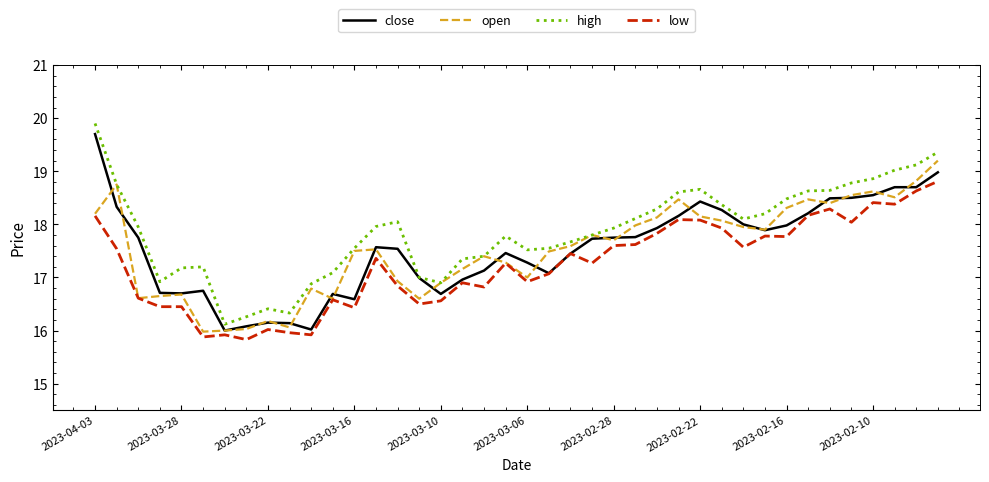

After their last crossing, which series has the higher values: close or open?

open